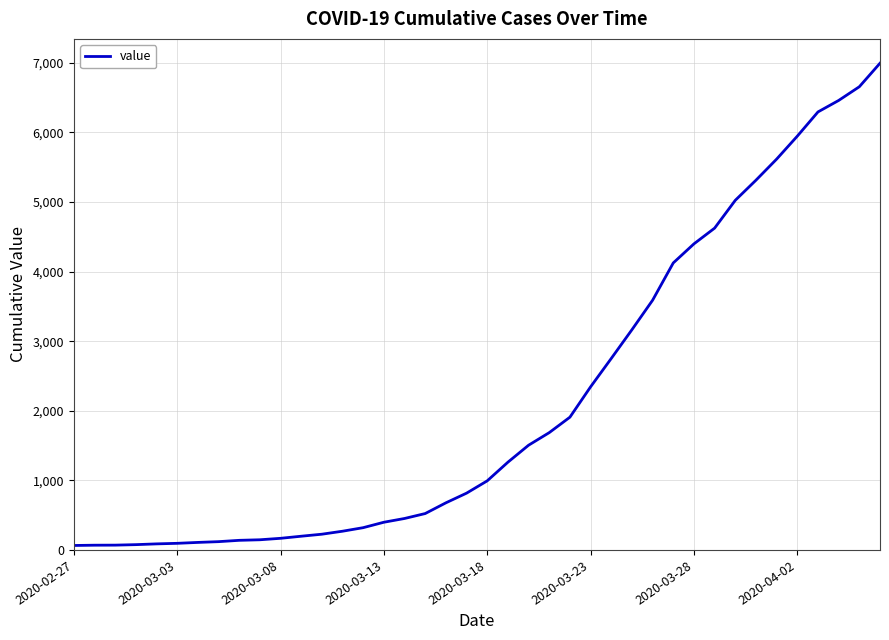

What is the difference between the maximum and minimum values?

6931